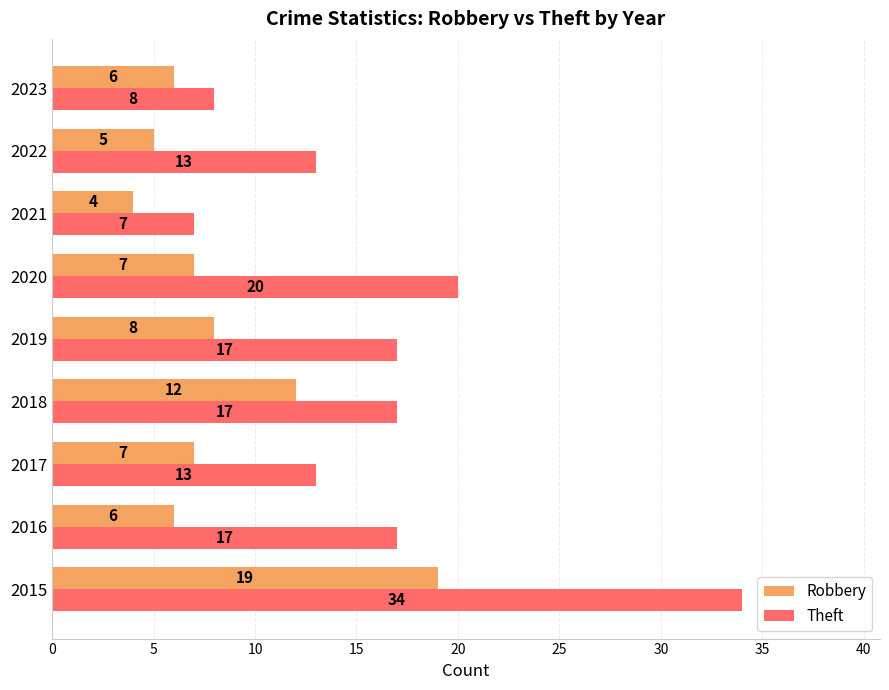

What is the sum of all Robbery values?

74